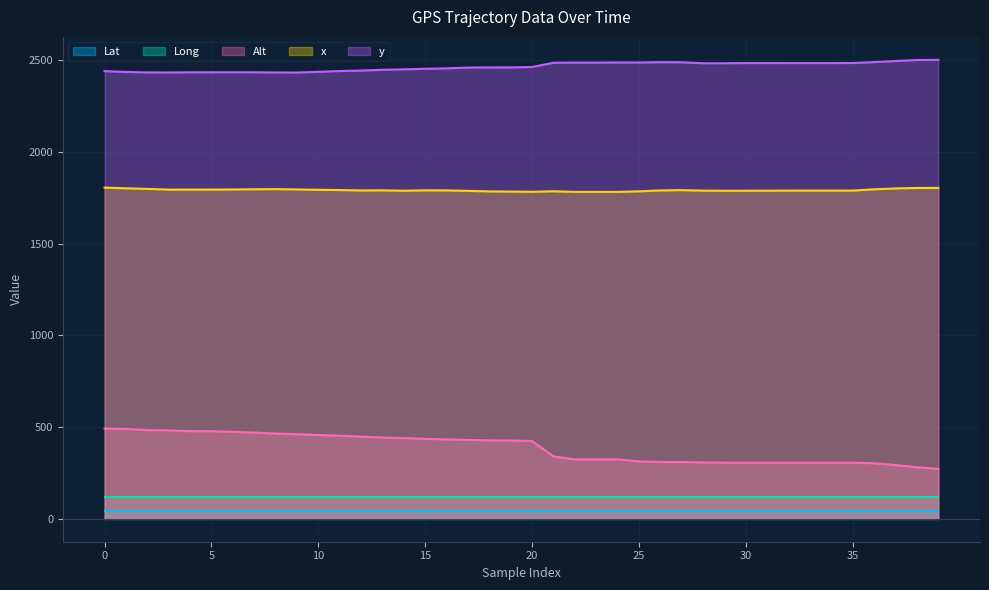

At which label does Long reach its minimum?

24